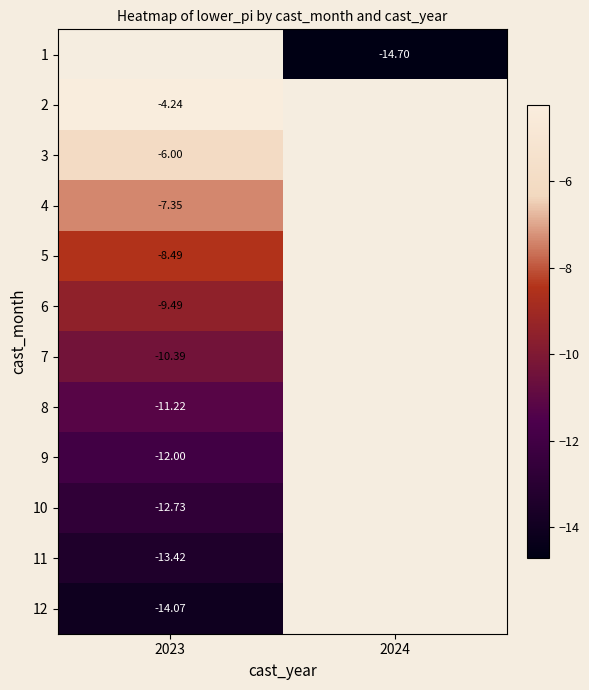

Which category has the lowest value in the 3 series?

2023